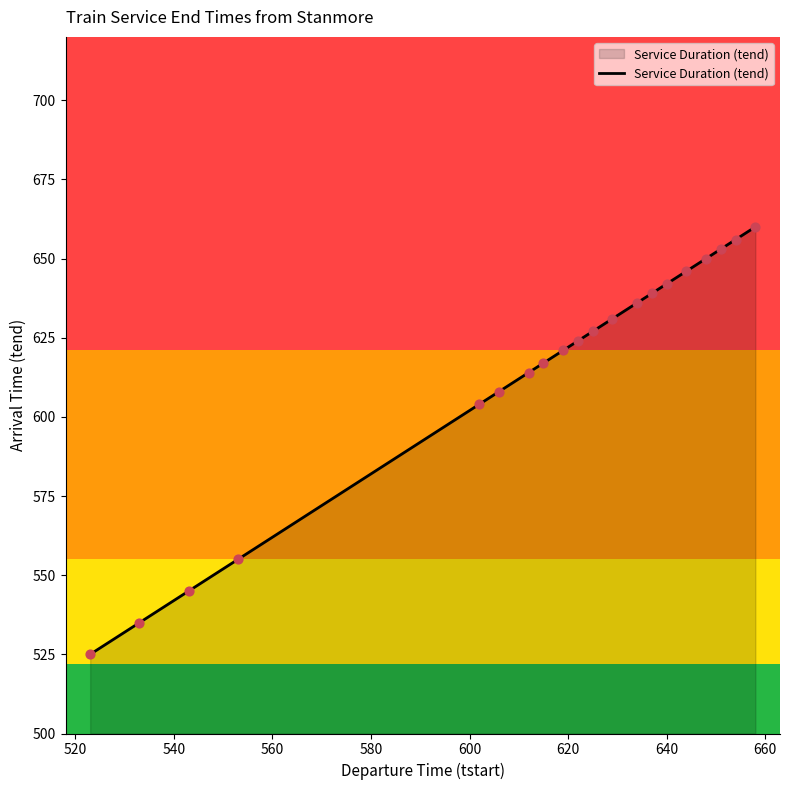

What is the maximum value shown in the chart?

660